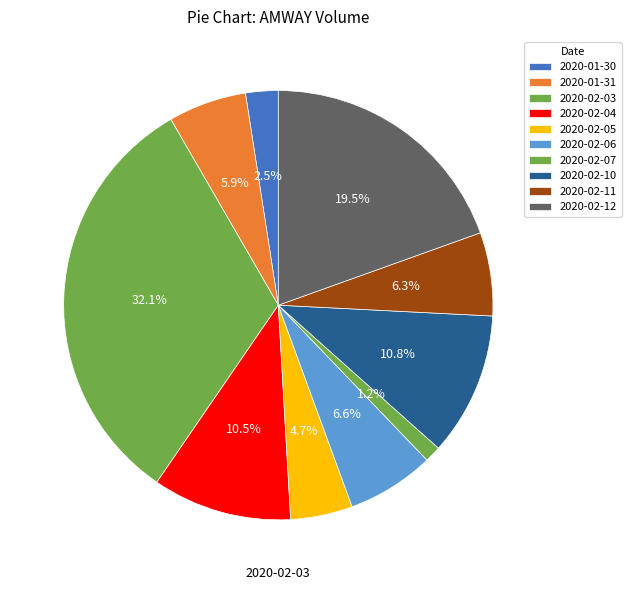

Count the number of slices in the pie.

10